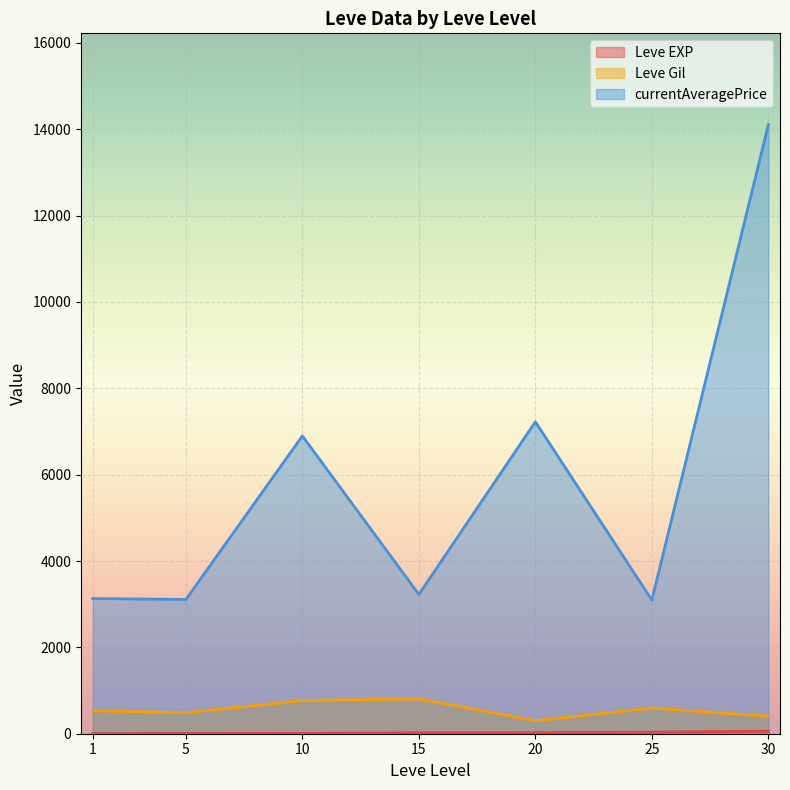

Between 5 and 10, which series saw the biggest shift?

currentAveragePrice